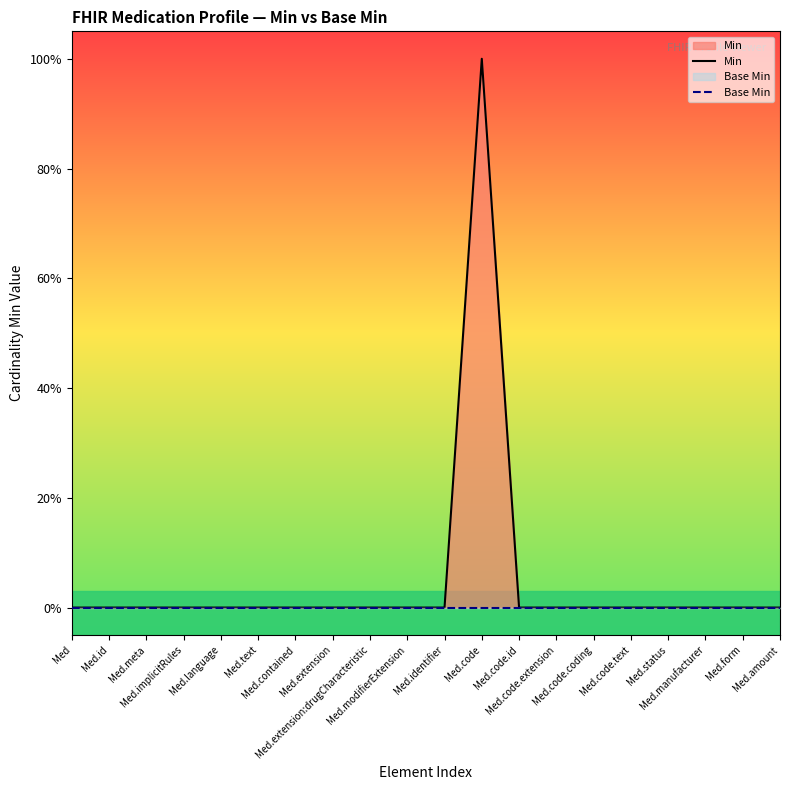

Reading left to right, transcribe all the data shown in this chart.

Min: 0	0	0	0	0	0	0	0	0	0	0	1	0	0	0	0	0	0	0	0
Base Min: 0	0	0	0	0	0	0	0	0	0	0	0	0	0	0	0	0	0	0	0